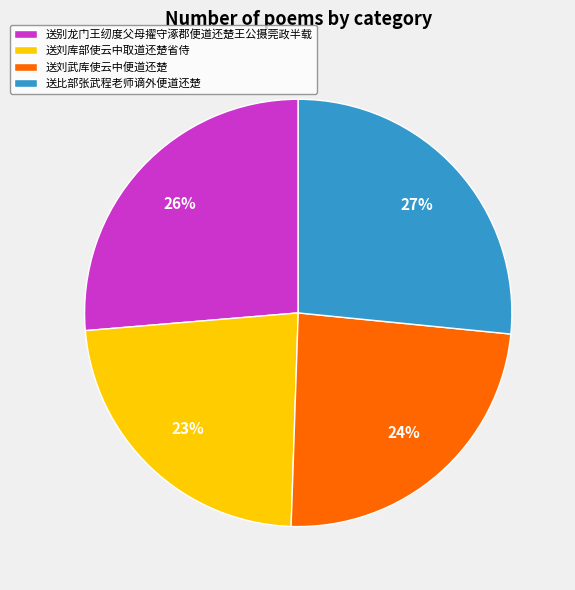

What is the ratio of the value at 送刘武库使云中便道还楚 to the value at 送刘库部使云中取道还楚省侍?

1.0